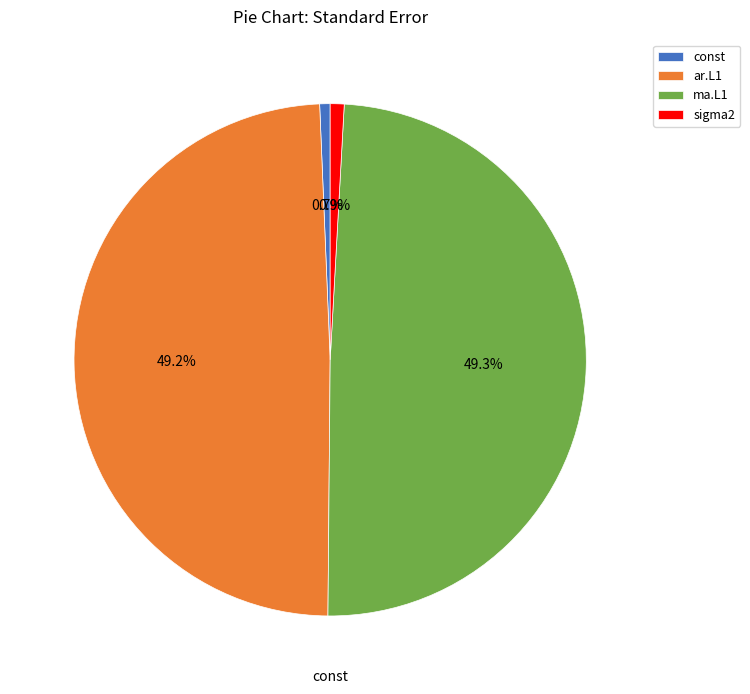

Does any single category account for the majority?

No